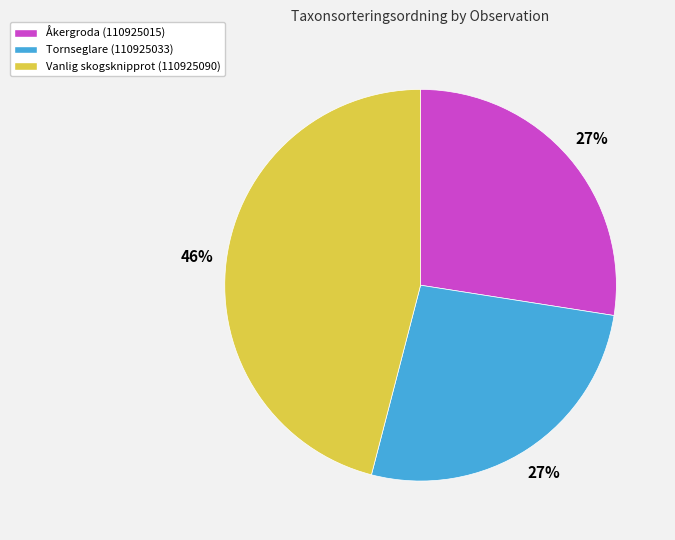

Which slice is the largest?

Vanlig skogsknipprot (110925090)